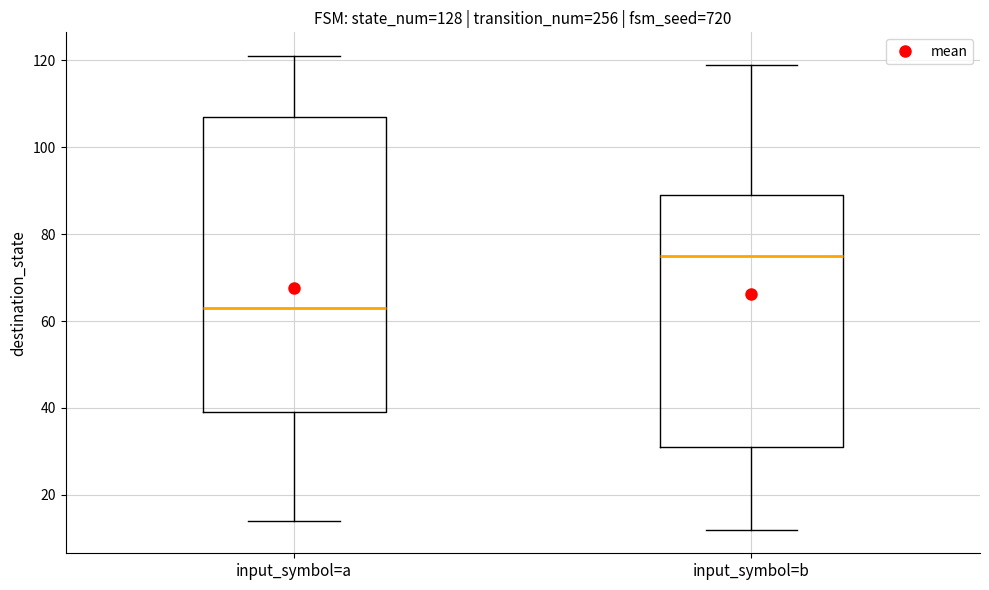

Reading left to right, transcribe this box plot: for each box, give where its median line is, the range the box spans, and where its two whiskers end, as read against the y-axis. The values are not printed on the chart, so give them approximately, as read against the axis.

input_symbol=a: median 64, box 40 to 108, whiskers 14 to 122
input_symbol=b: median 76, box 32 to 90, whiskers 12 to 120